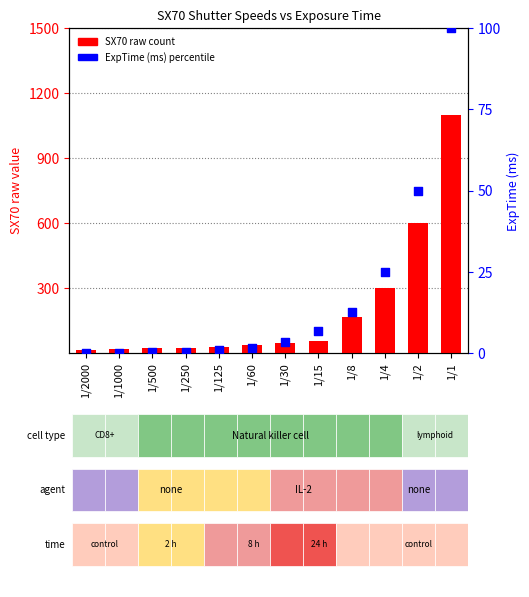

Which series has the largest total across all categories?

SX70 (raw)